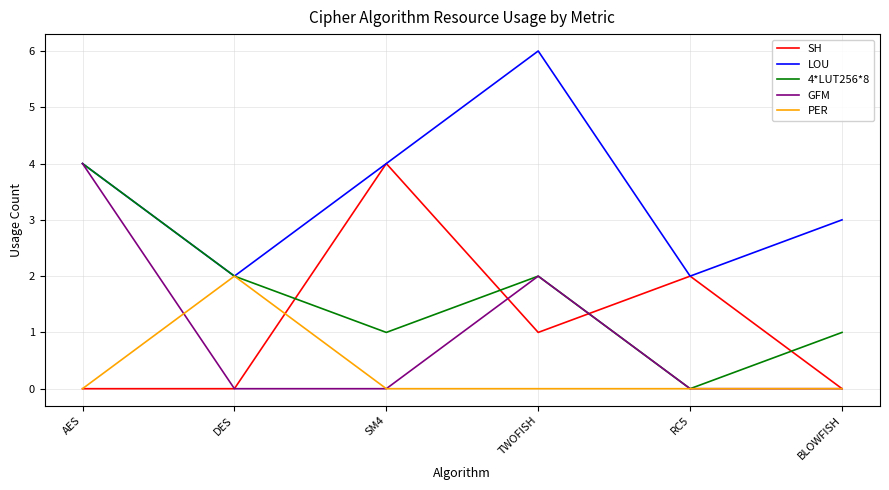

What is the sum of the GFM values at TWOFISH and RC5?

2